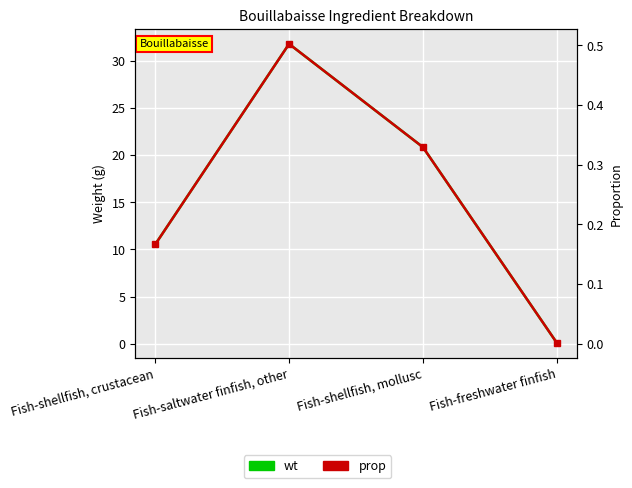

True or false: wt has more than 1 interior local peaks.

False